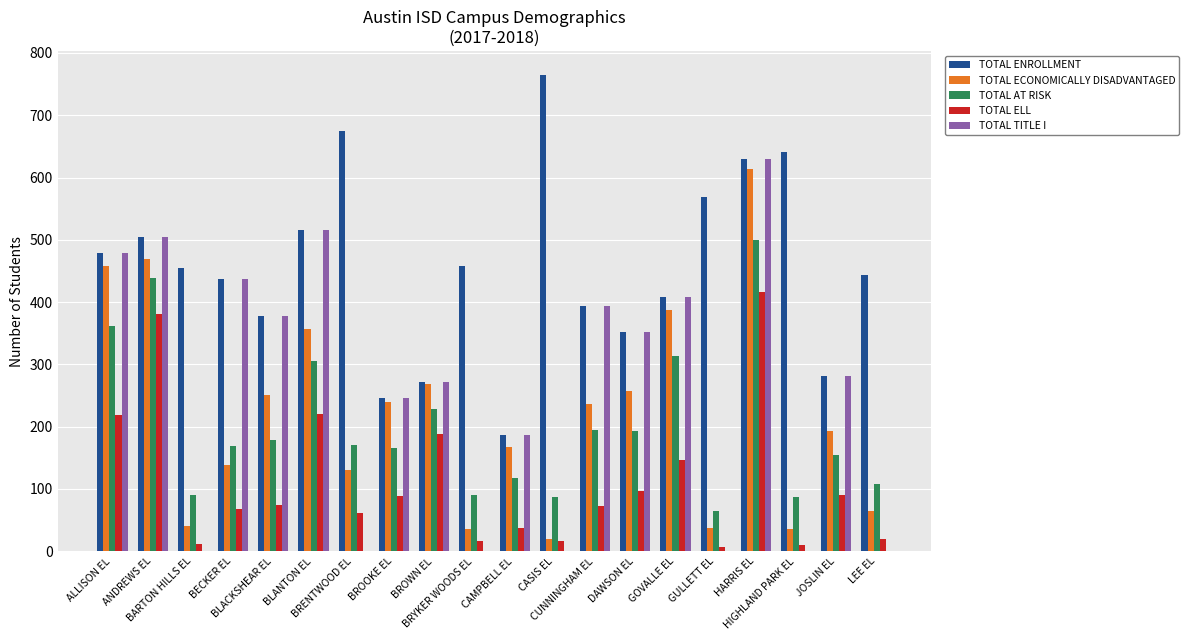

What is the greatest value displayed?

765